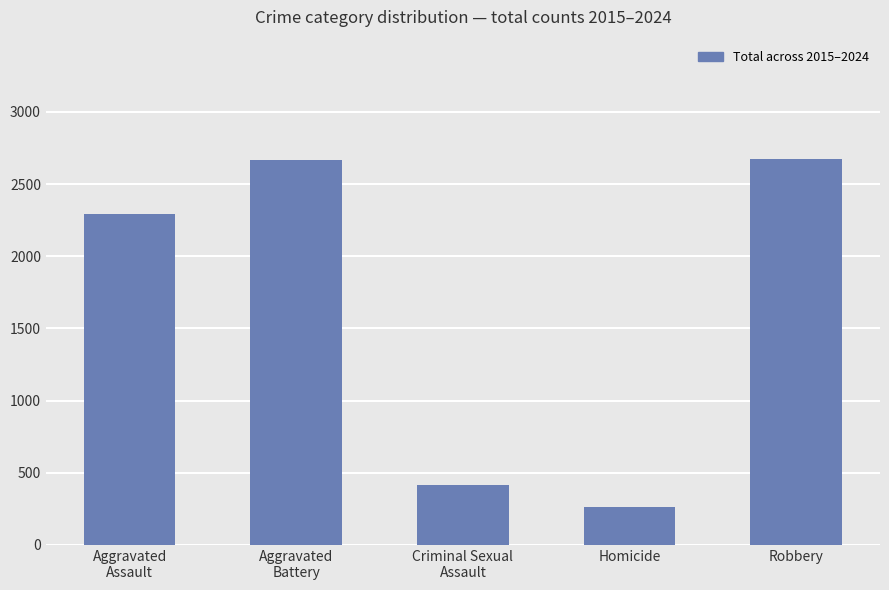

What is the difference between the maximum and minimum values?

2407